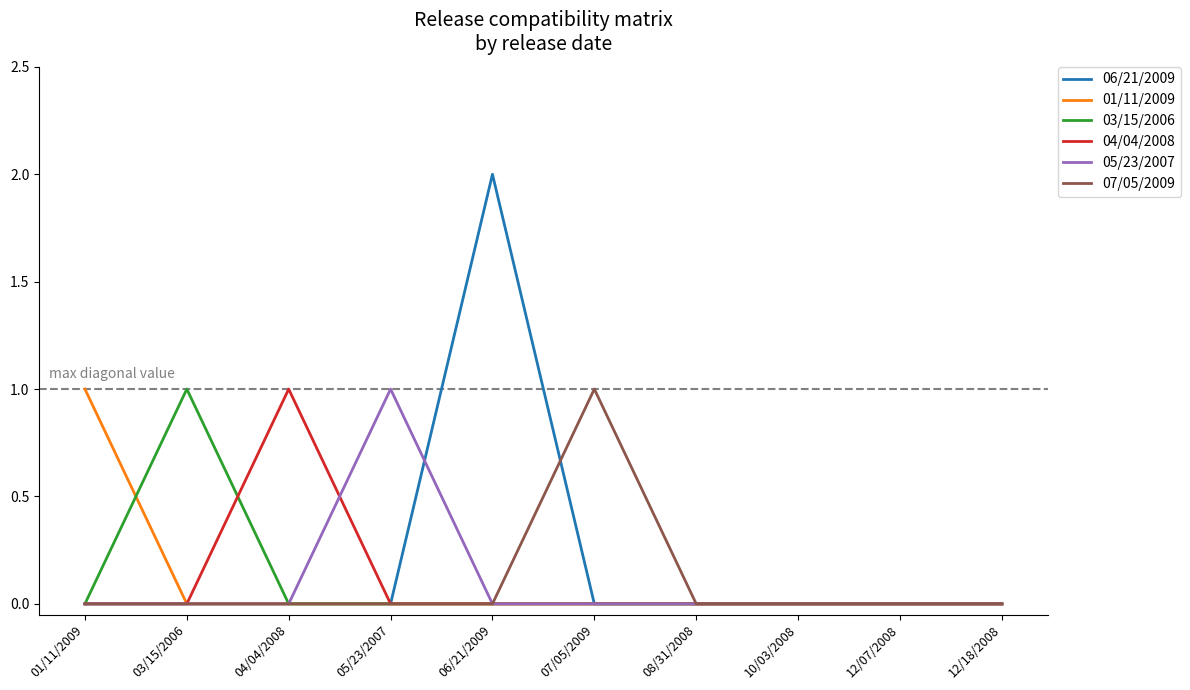

How many series are shown in this chart?

6